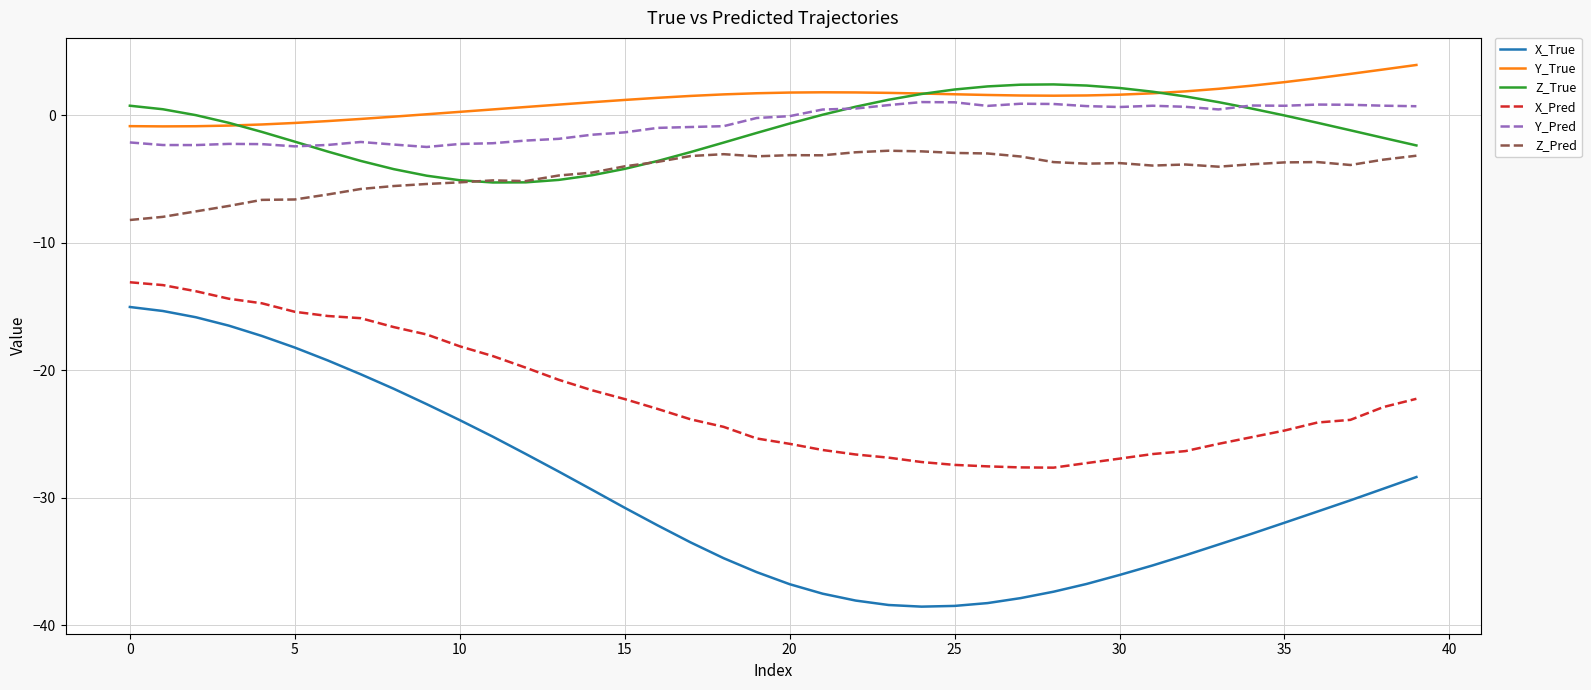

What is the smallest value displayed?

-38.5